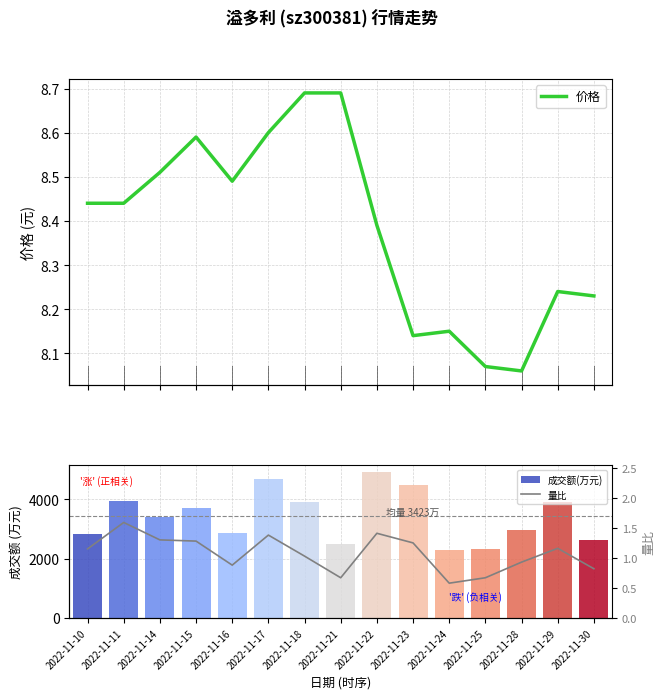

True or false: 量比 has a value of 1.4 at 2022-11-17.

True